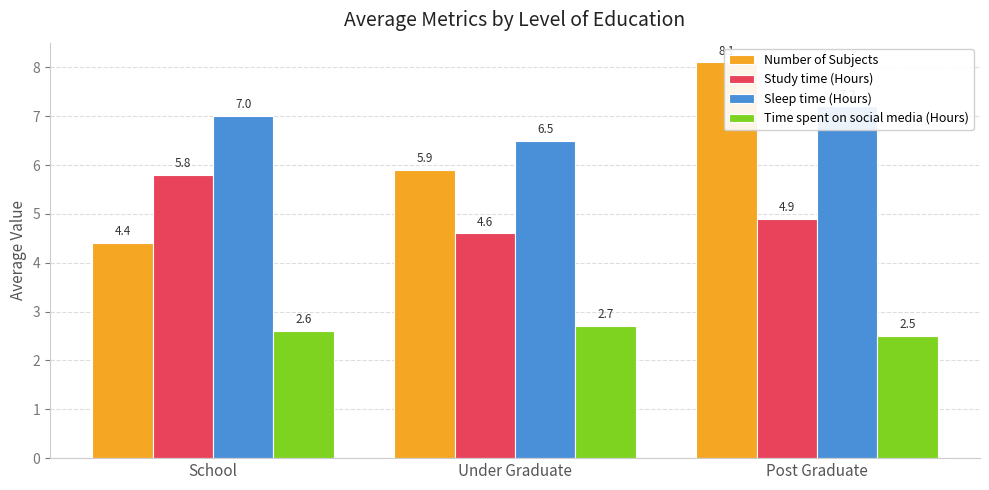

Between Under Graduate and Post Graduate, which is larger?

Post Graduate